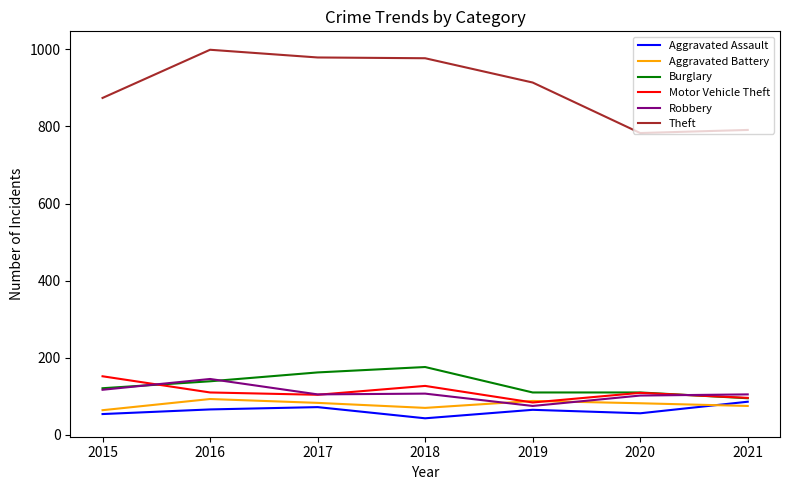

How many times do Aggravated Battery and Robbery cross each other?

2